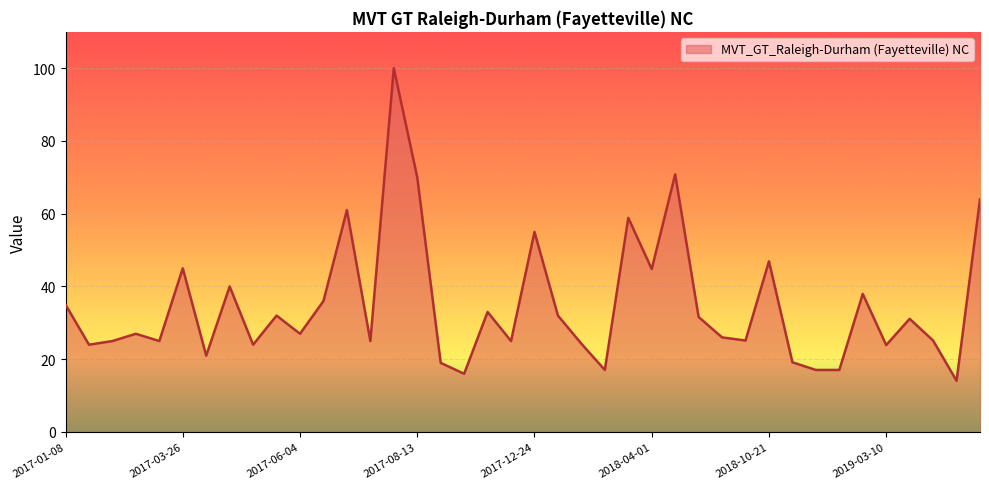

What is the difference between the maximum and minimum values?

85.9